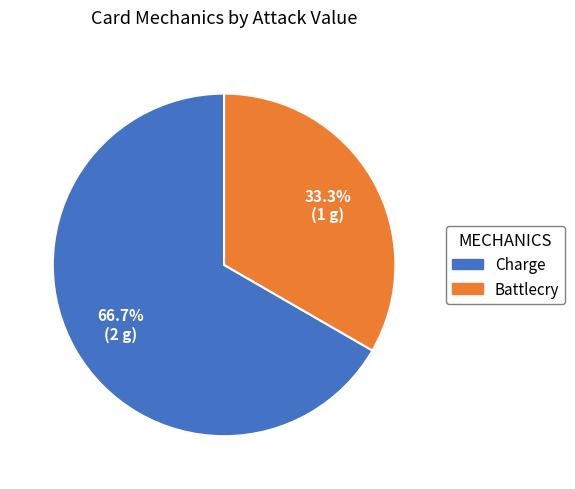

Which category has the smallest portion of the pie?

Battlecry